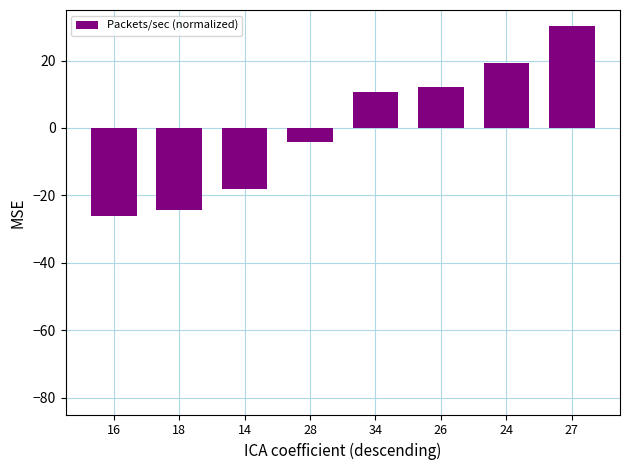

How many positive values are there?

4